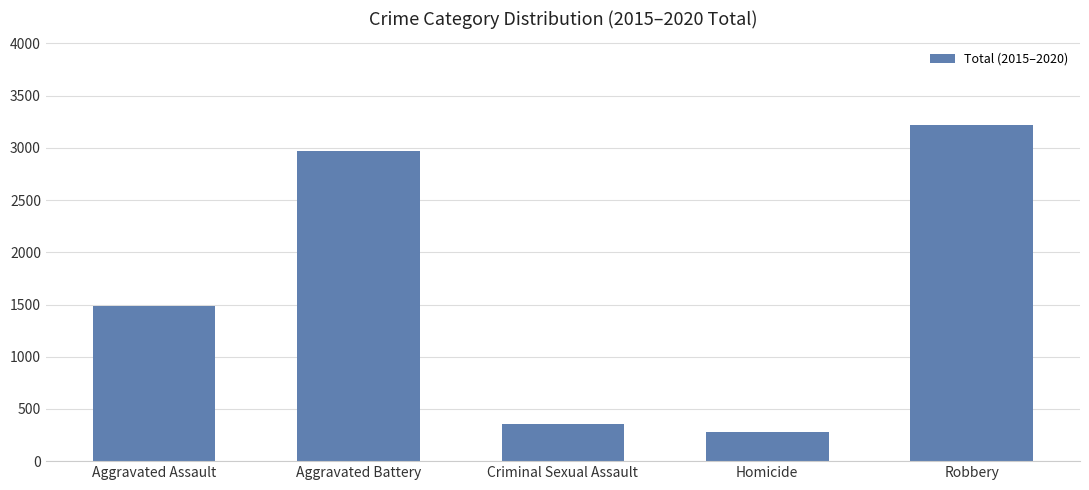

Is it true that the value at Homicide is 121?

False